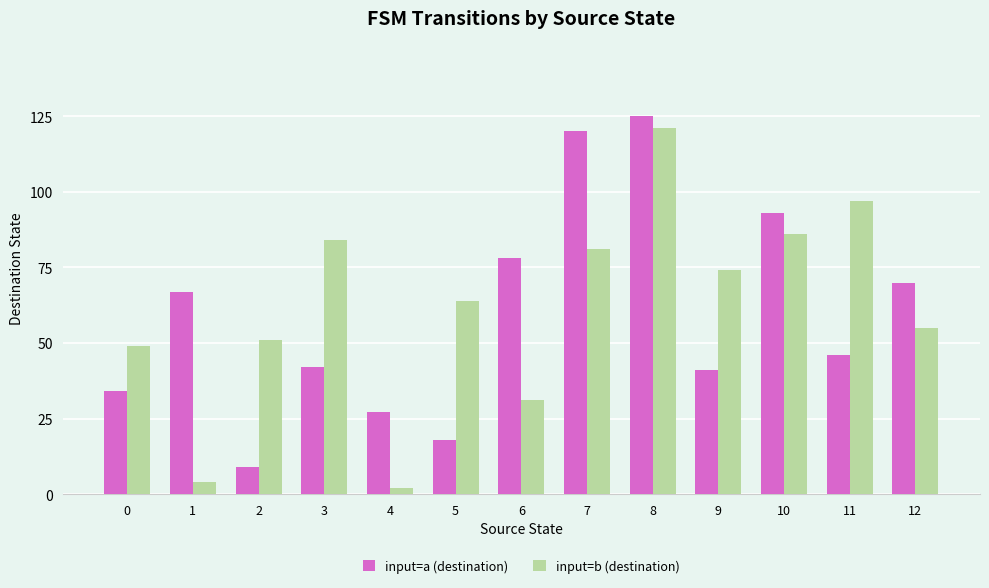

Which label corresponds to the largest value in the chart?

8